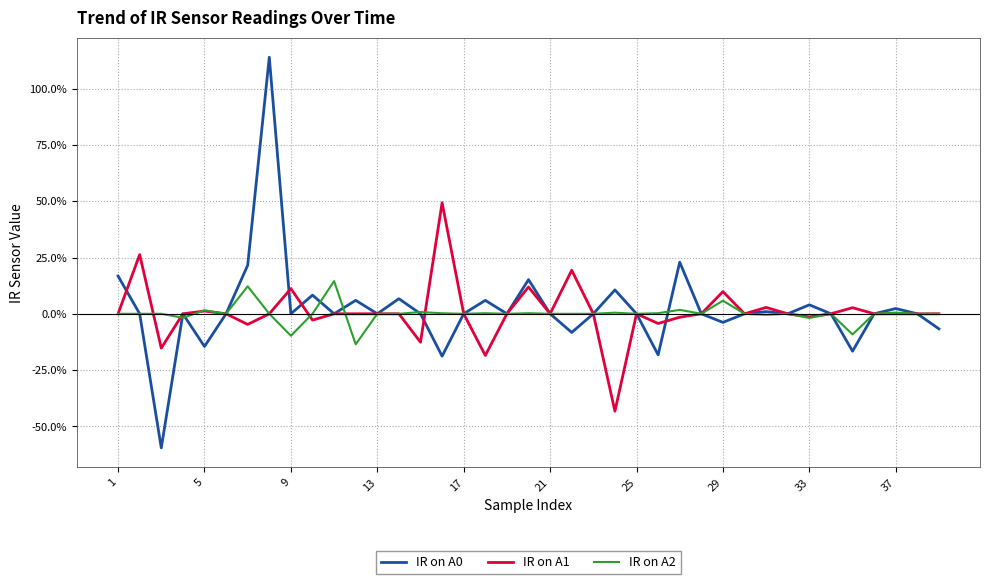

Rank the series by their maximum value, from lowest to highest.

IR on A2, IR on A1, IR on A0